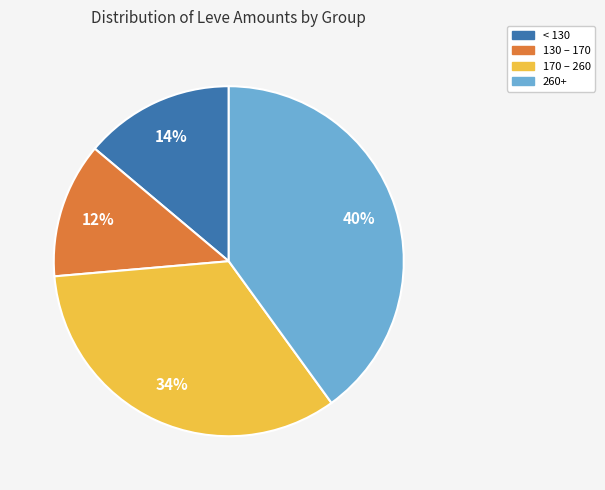

How many slices are in this pie chart?

4